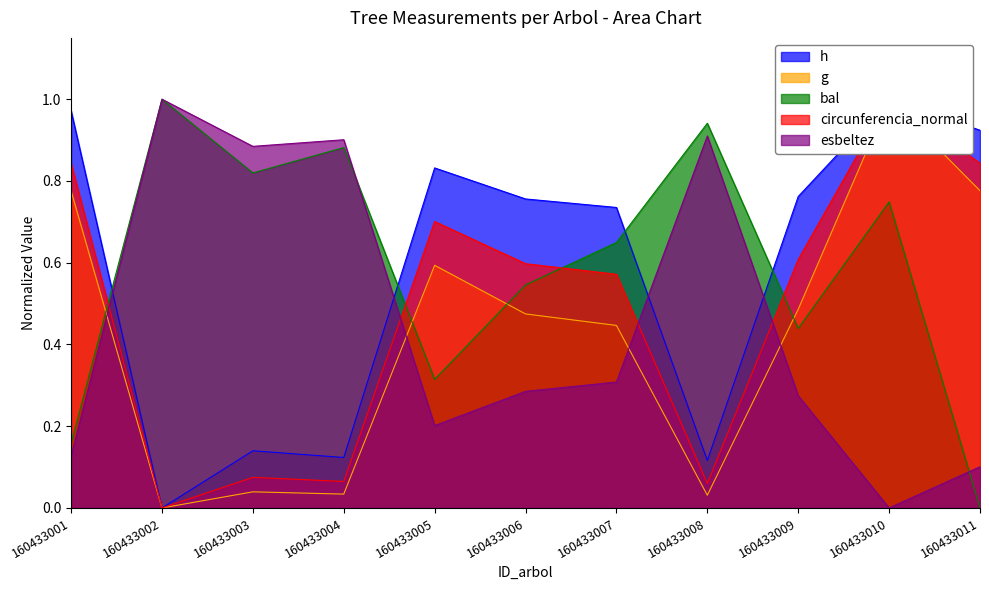

What is the average value of the circunferencia_normal series?

0.5